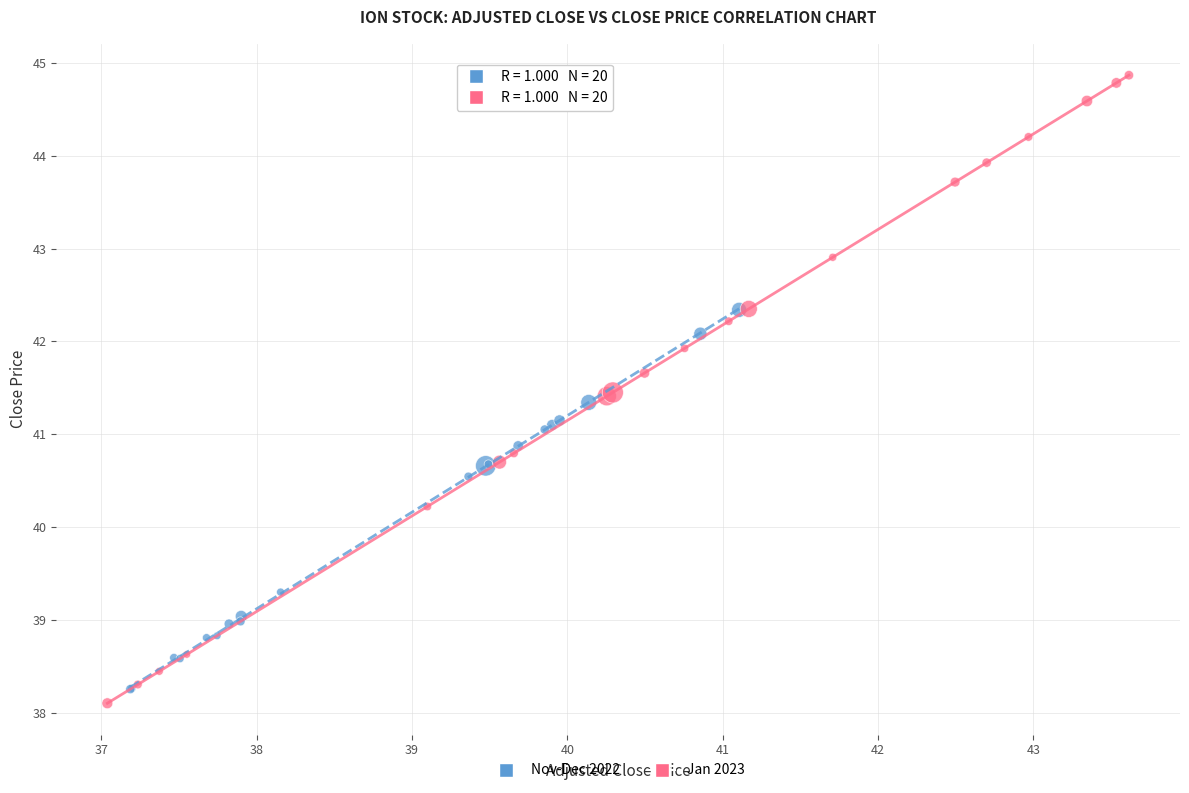

What are all the series names shown in the legend?

Nov-Dec 2022, Jan 2023